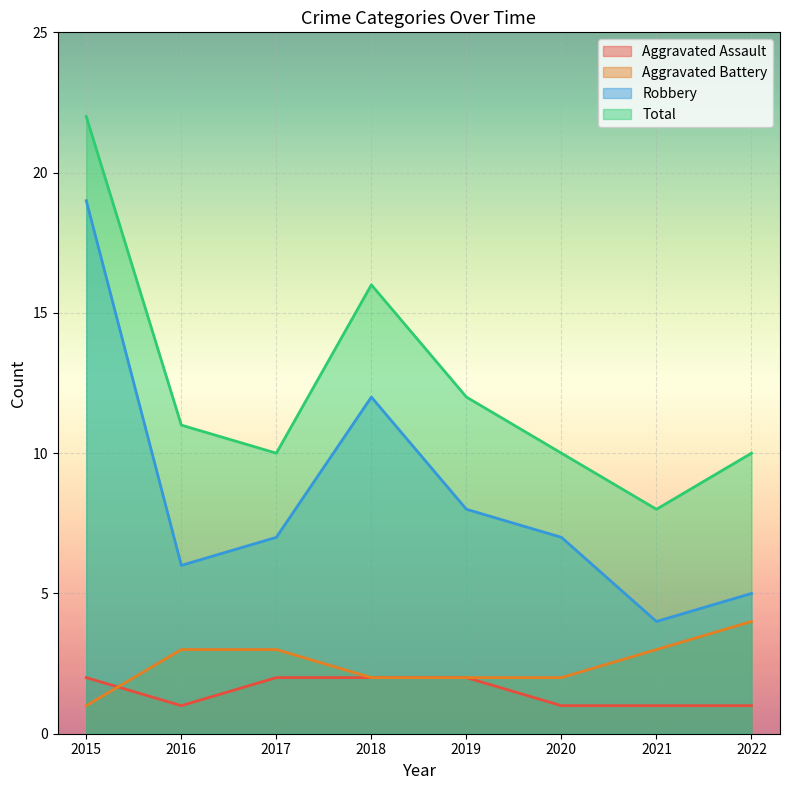

Which series has the largest total across all categories?

Total